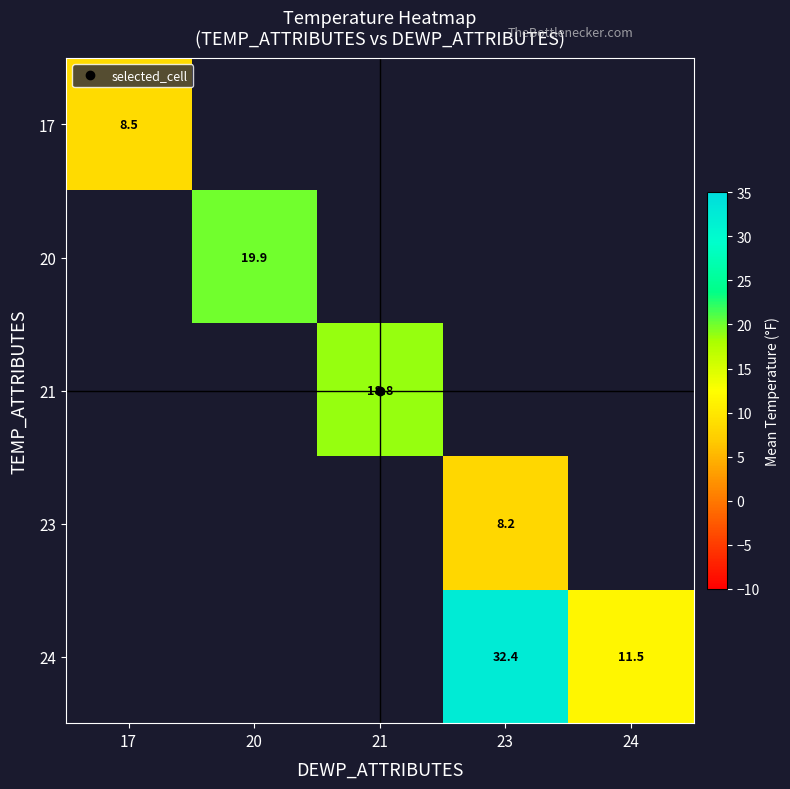

What is the maximum value shown in the chart?

32.4